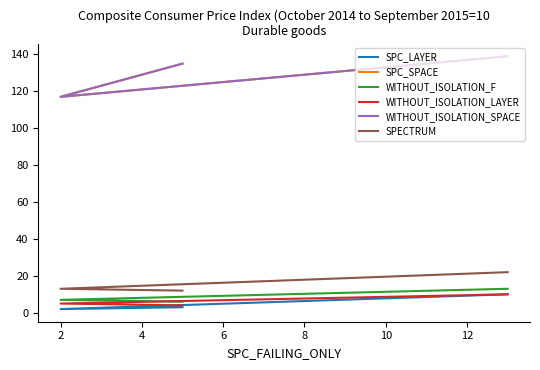

Count the SPC_SPACE values in the range 117 to 139.

3